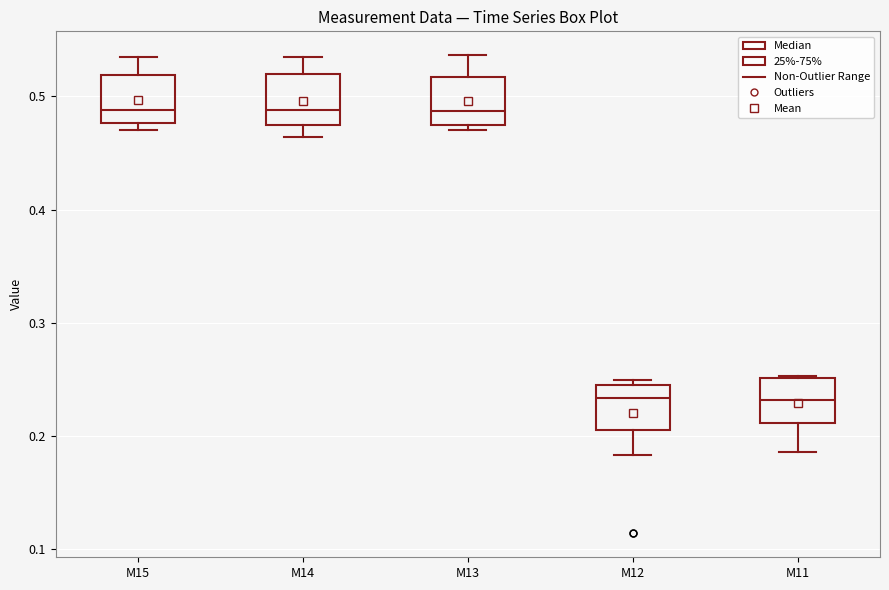

Reading left to right, read every box against the y-axis: the position of its median line, the range the box covers, and the ends of its whiskers. The values are not printed on the chart, so give them approximately, as read against the axis.

M15: median 0.49, box 0.48 to 0.52, whiskers 0.47 to 0.54
M14: median 0.49, box 0.47 to 0.52, whiskers 0.46 to 0.54
M13: median 0.49, box 0.47 to 0.52, whiskers 0.47 (just below the box's lower edge) to 0.54
M12: median 0.23, box 0.21 to 0.25, whiskers 0.18 to 0.25 (just above the box's upper edge)
M11: median 0.23, box 0.21 to 0.25, whiskers 0.19 to 0.25